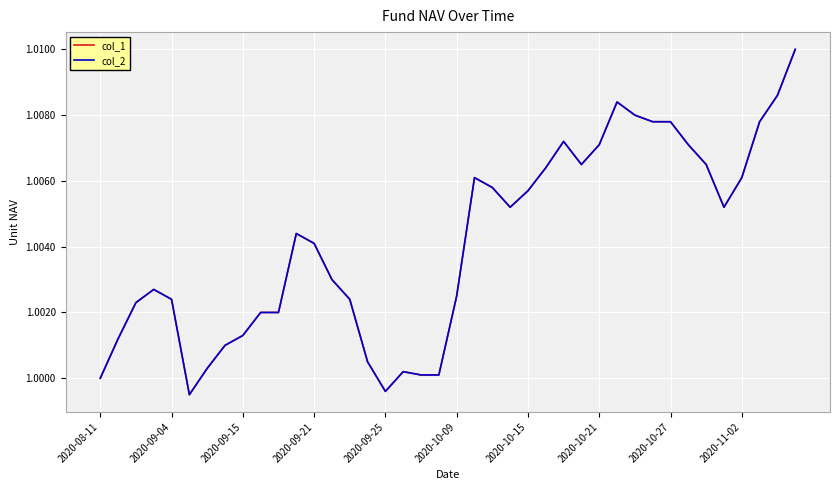

True or false: col_1 and col_2 cross at least once.

False